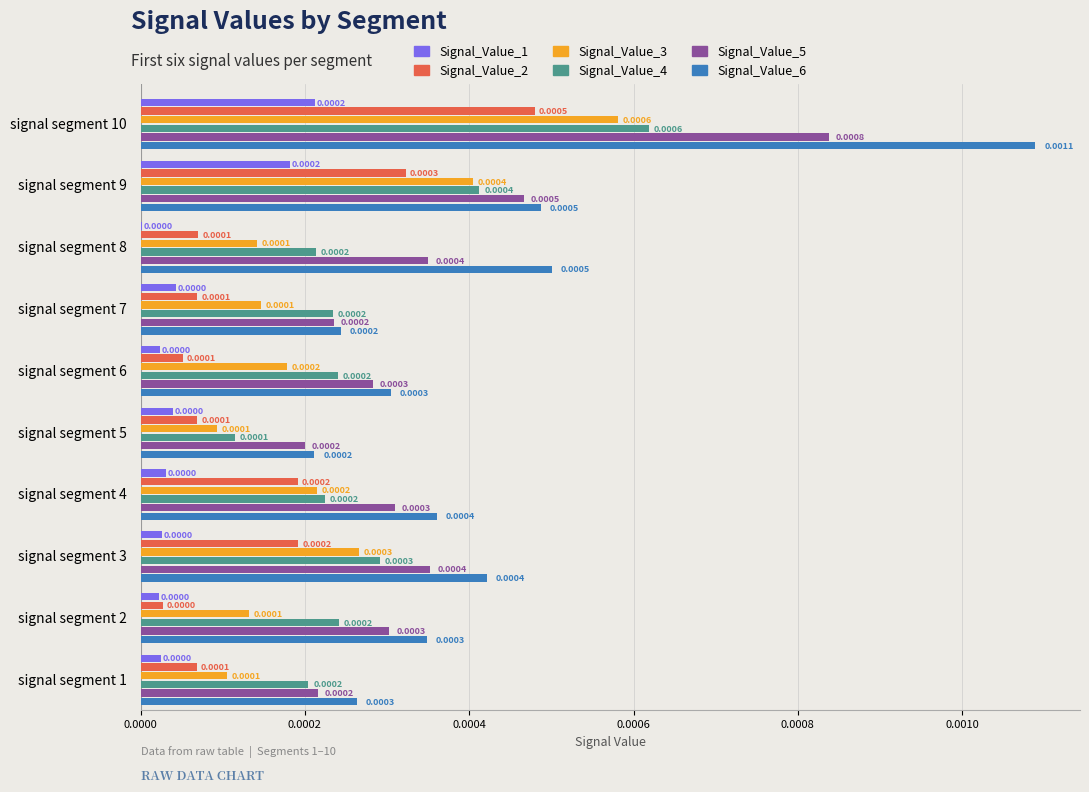

Count the Signal_Value_5 values in the range 0 to 1.

10